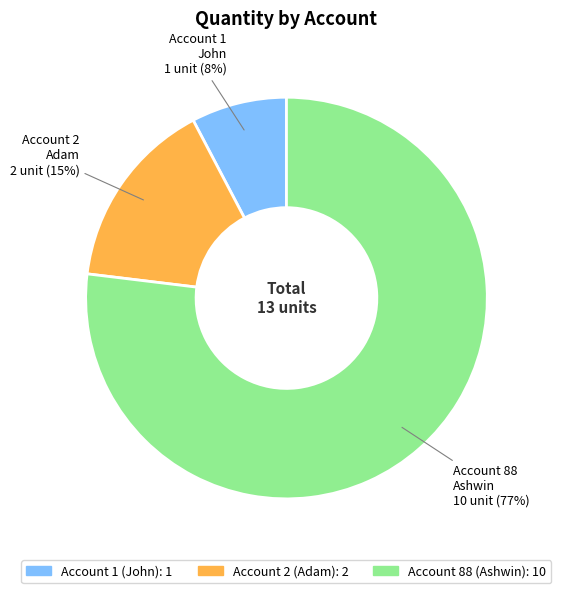

To the nearest percent, what is the average slice percentage?

33%